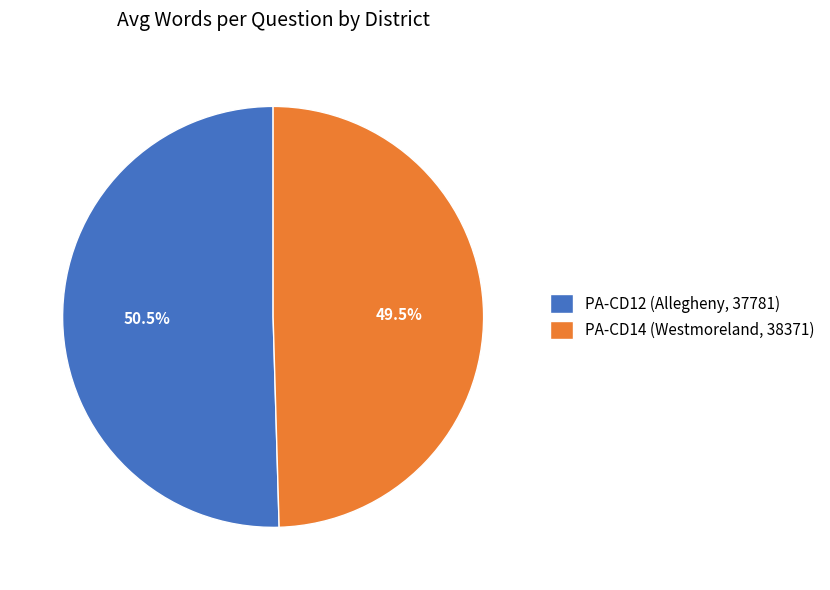

How many segments does this pie chart have?

2